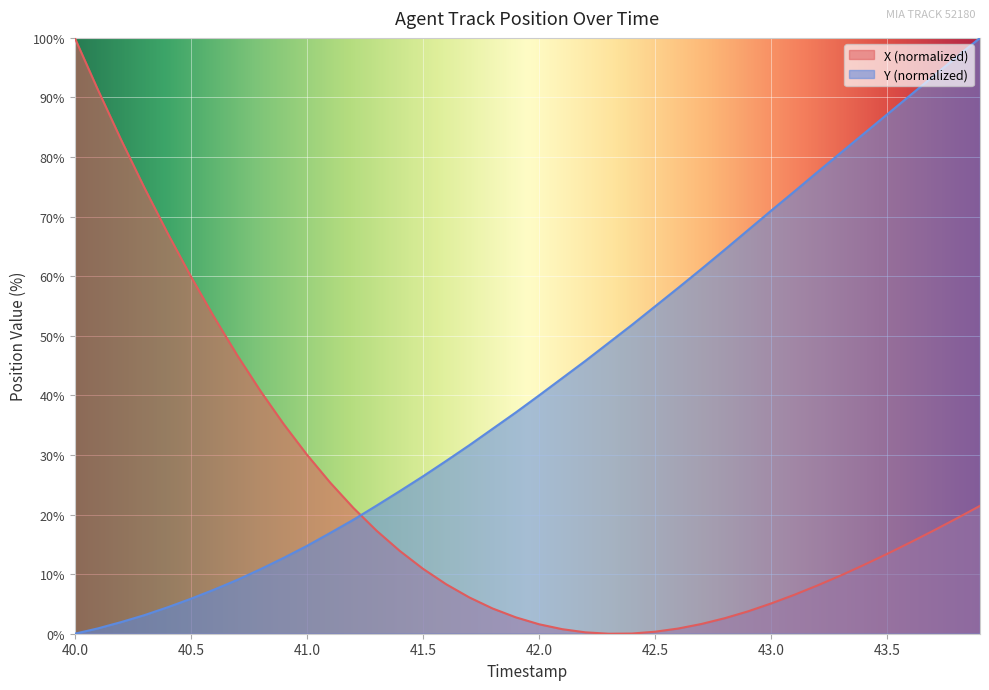

How many intersections are there between X (normalized) and Y (normalized)?

1